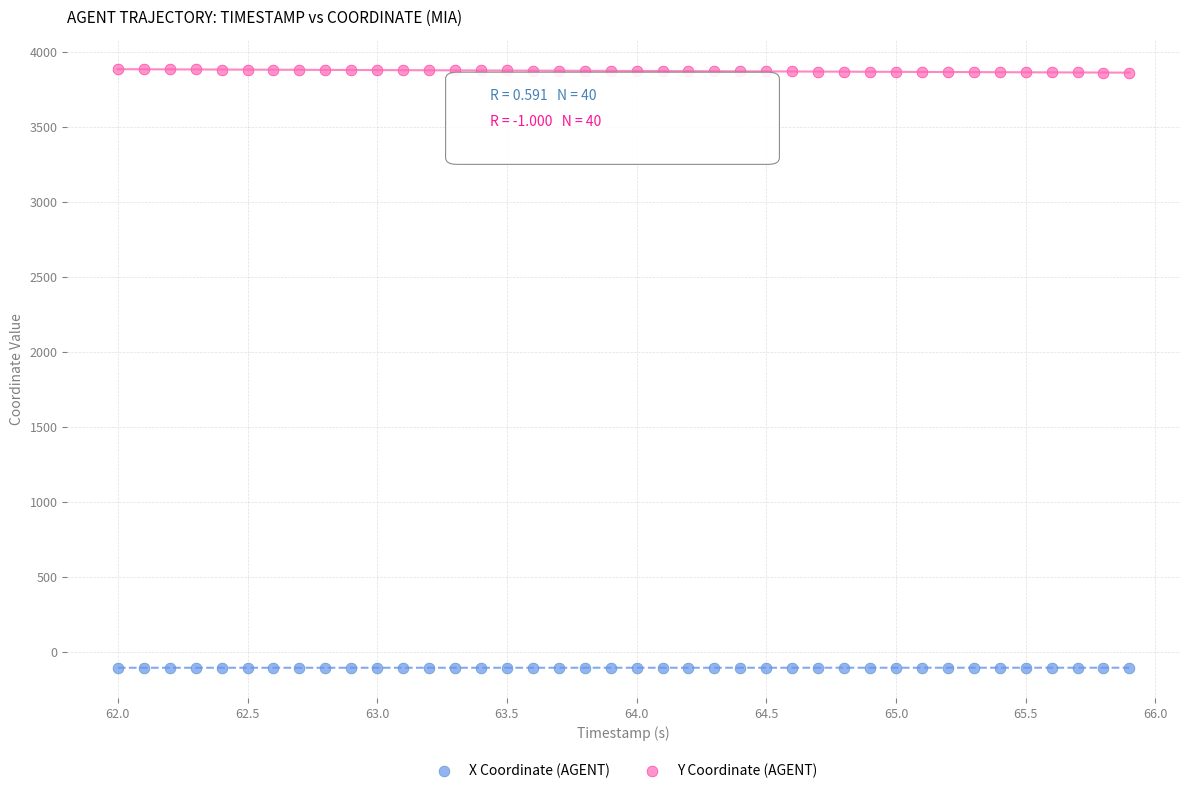

Which series reaches the maximum Y coordinate?

Y Coordinate (AGENT)